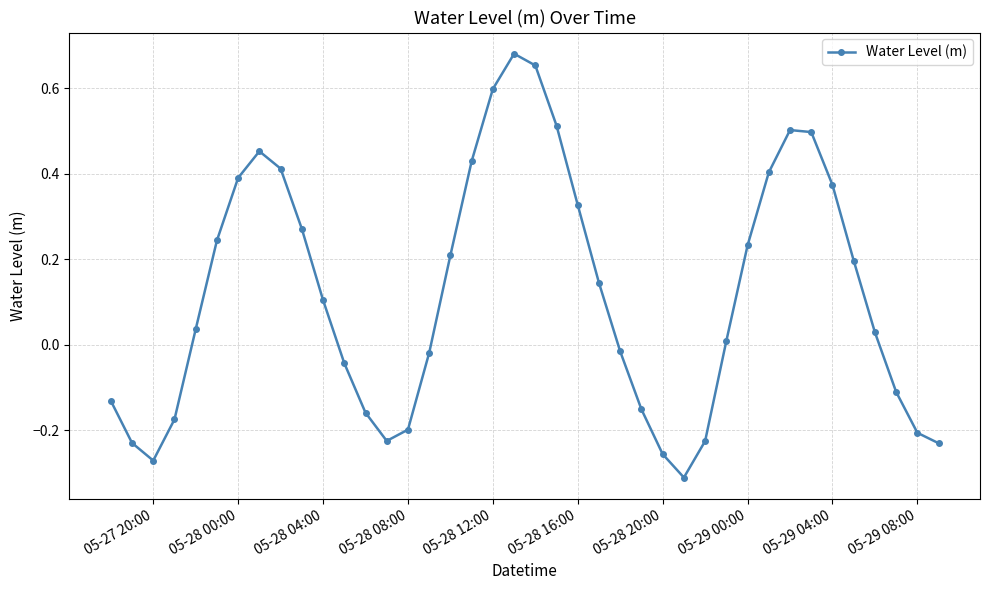

True or false: the data has more than 1 interior local peaks.

True